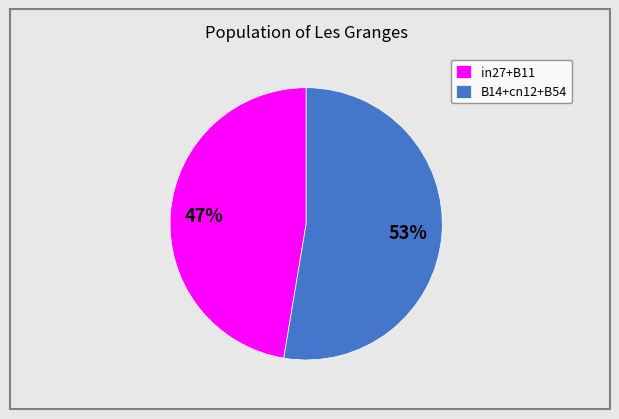

Approximately how many times larger is the value at in27+B11 compared to B14+cn12+B54?

0.9